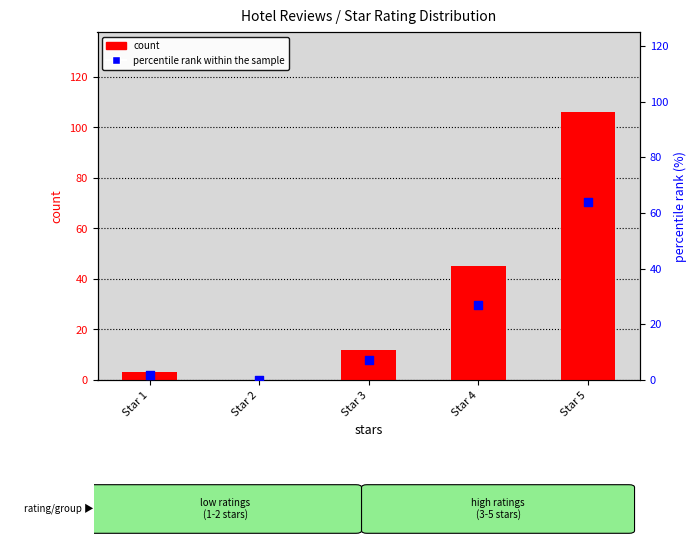

What is the total value across all series at Star 4?

72.1